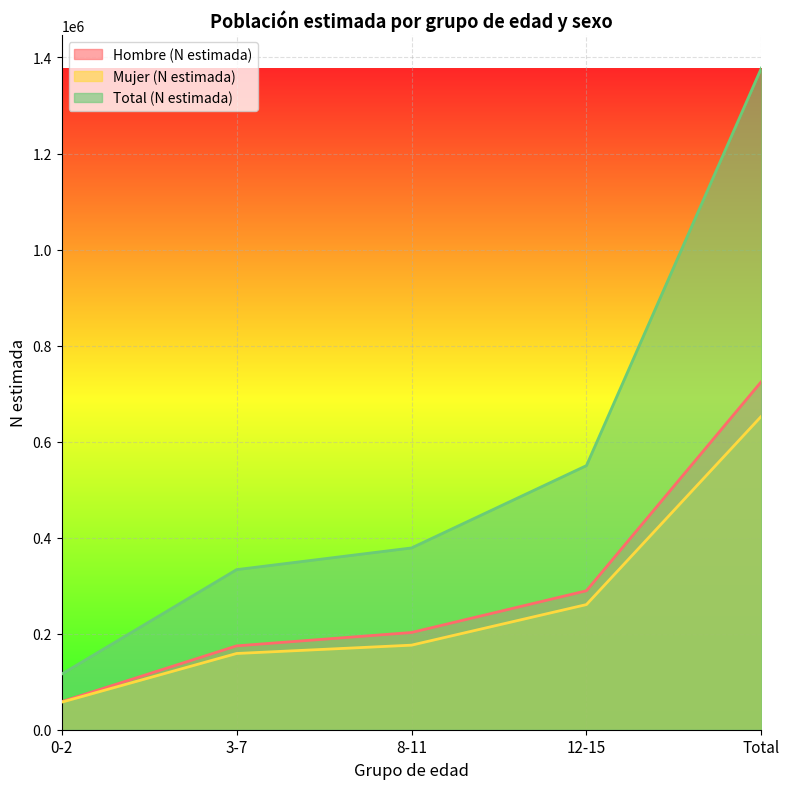

True or false: Hombre (N estimada) and Total (N estimada) cross at least once.

False